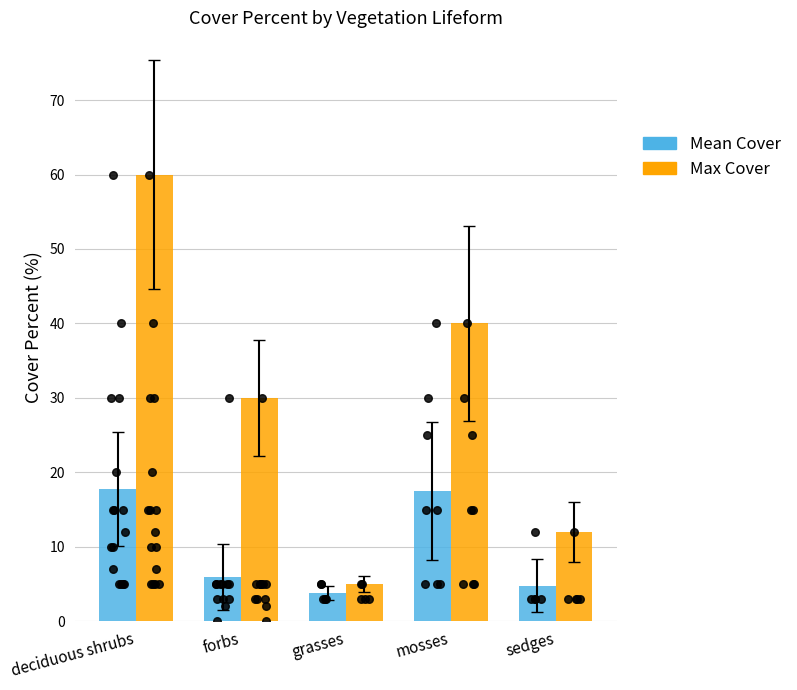

At which category is the sum across all series the highest?

deciduous shrubs